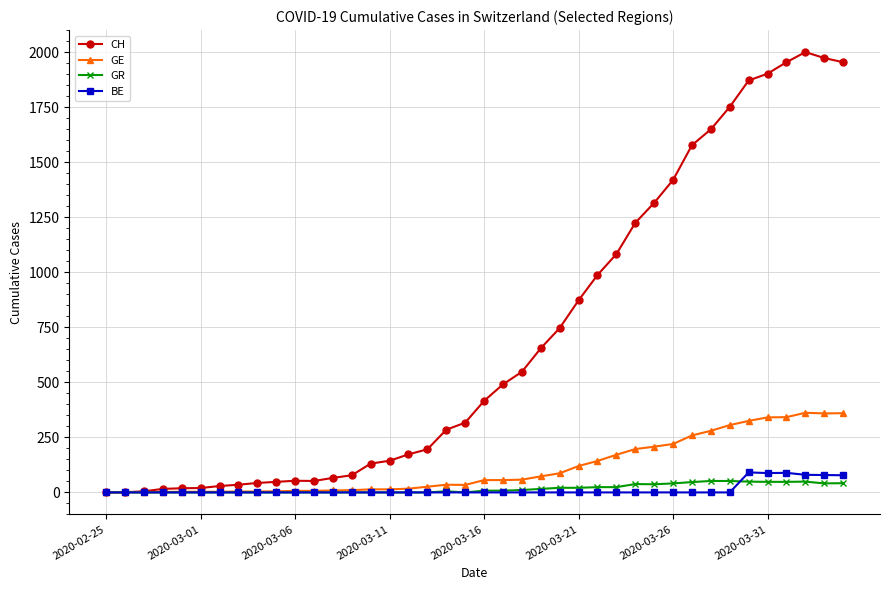

What is the maximum value shown in the chart?

2001